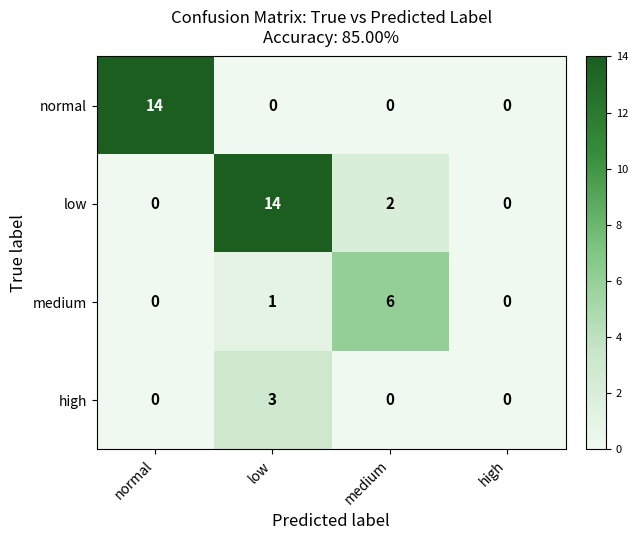

At which label is low closest to 7?

medium